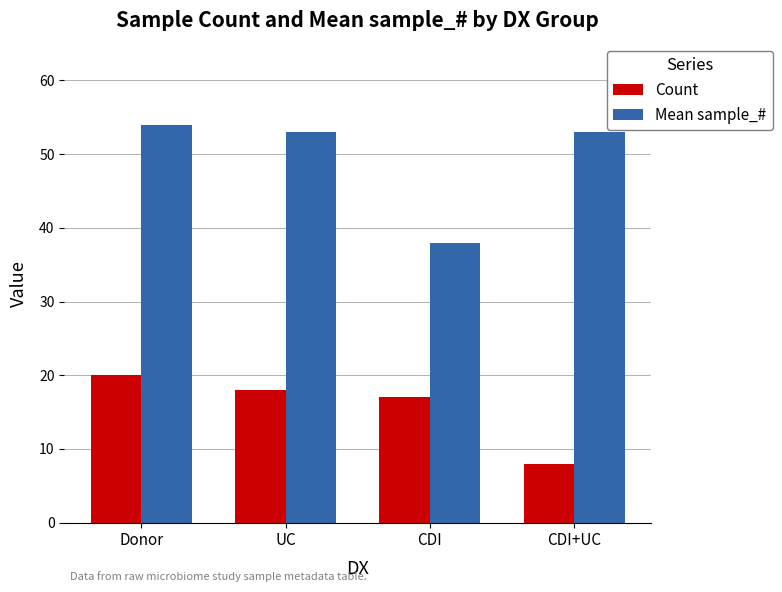

What is the smallest value displayed?

8